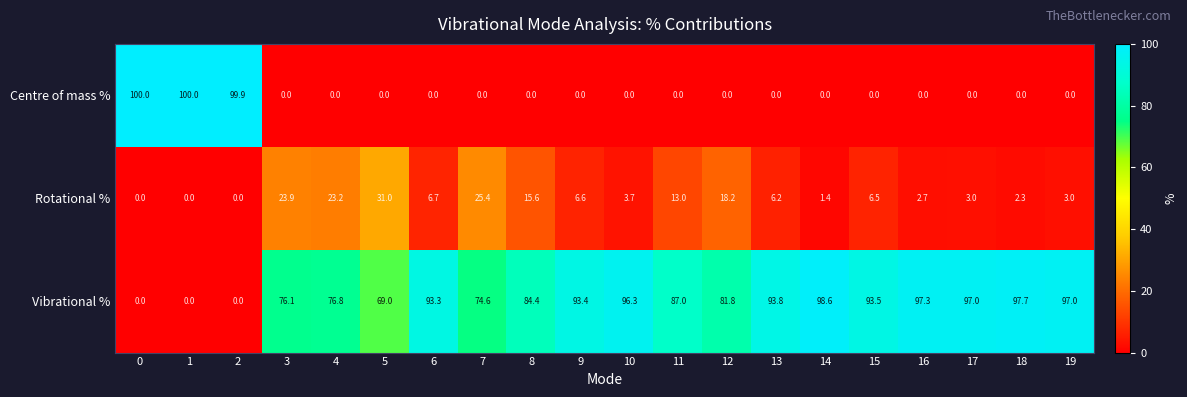

What is the total value across all series at 3?

100.0